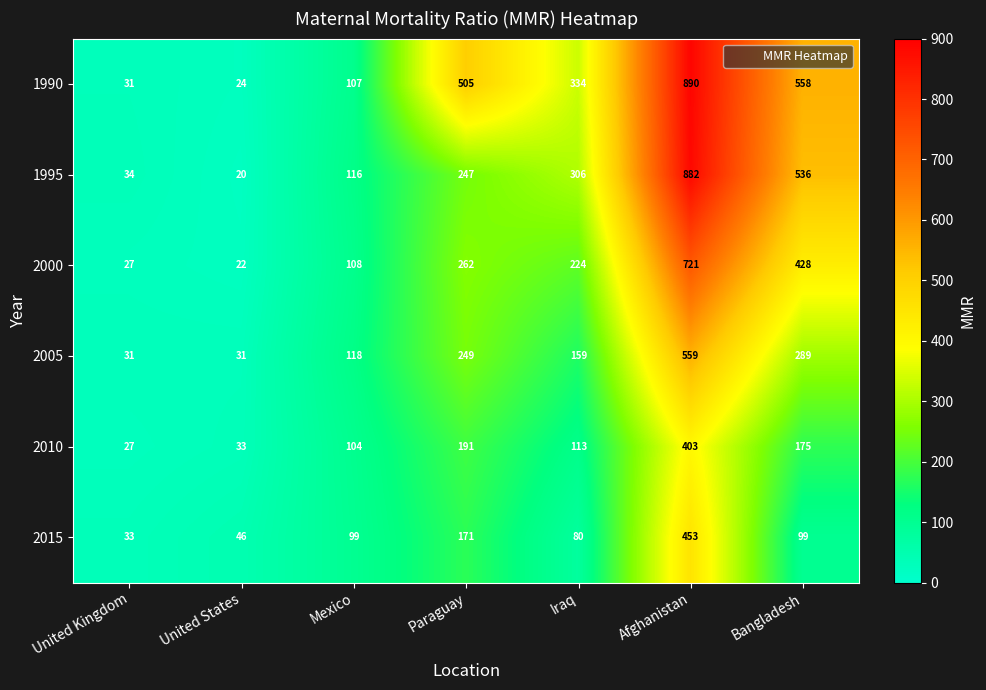

At which category is the sum across all series the highest?

Afghanistan